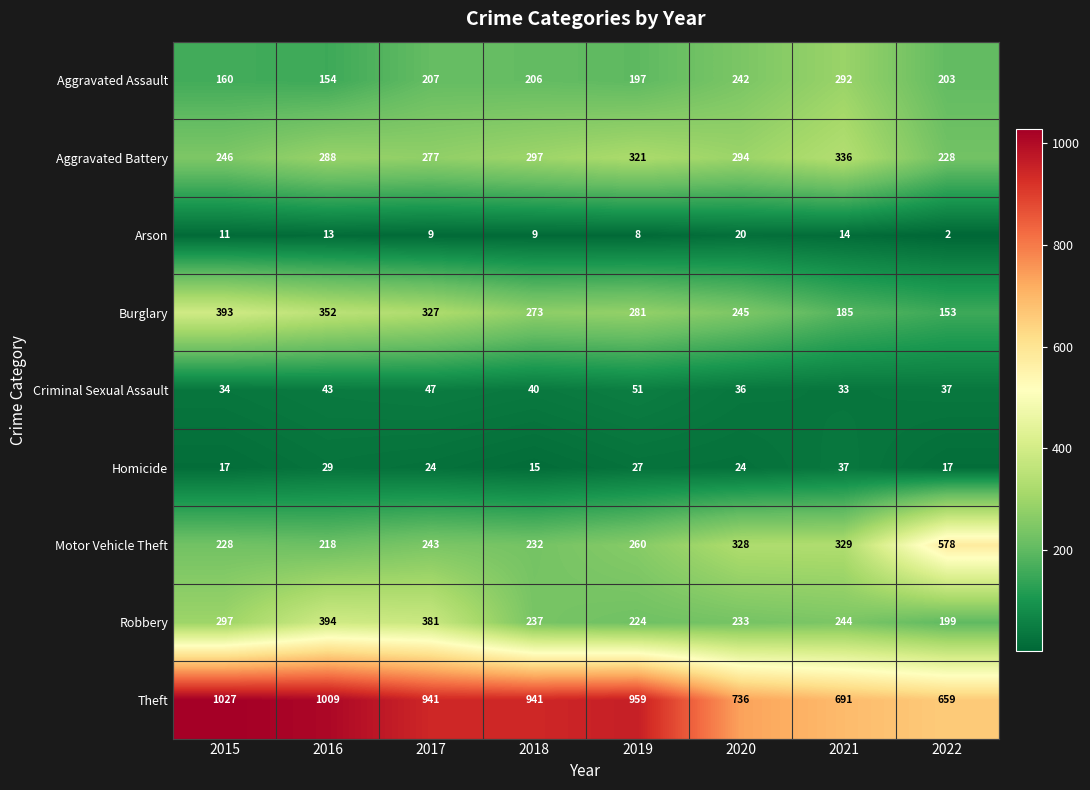

Rank the series at 2021 from lowest to highest value.

Arson, Criminal Sexual Assault, Homicide, Burglary, Robbery, Aggravated Assault, Motor Vehicle Theft, Aggravated Battery, Theft